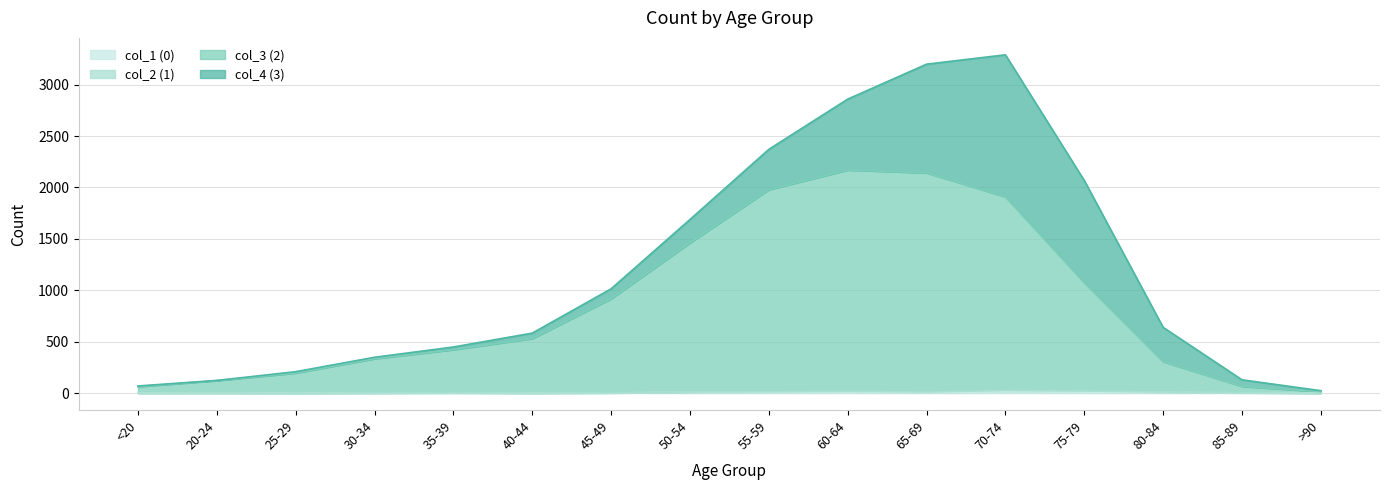

Does the chart display data point markers on the line(s)?

No